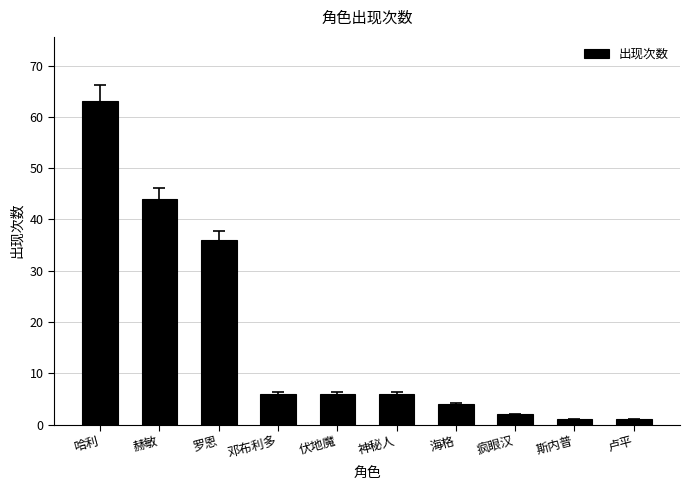

What is the label of the 7th bar from the left?

海格